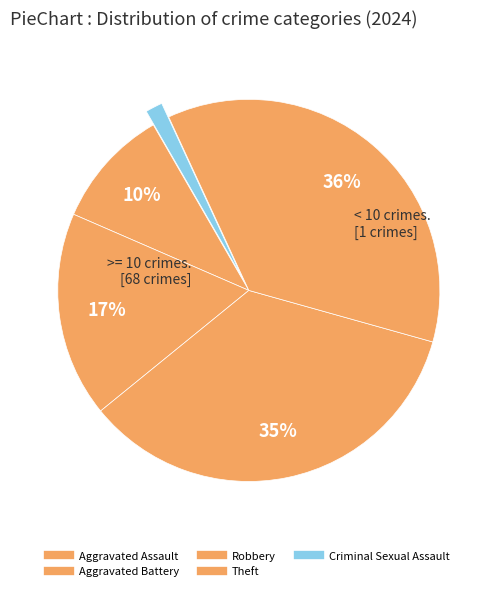

What percentage is the Criminal Sexual Assault slice, to the nearest percent?

1%